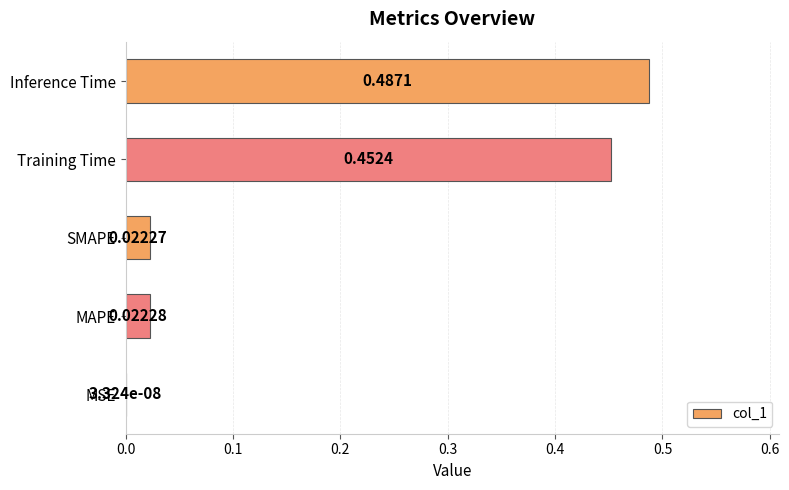

What is the sum of all values?

1.0